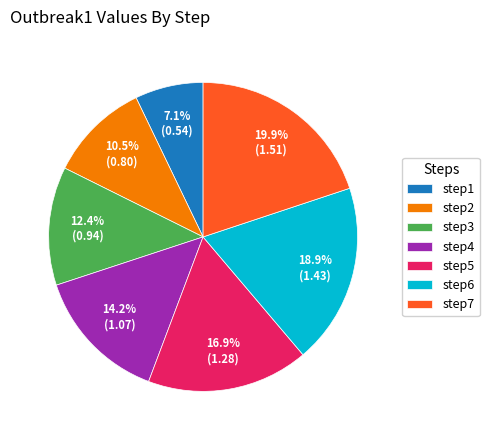

To the nearest percent, what is the difference between the largest and smallest slice percentages?

13%